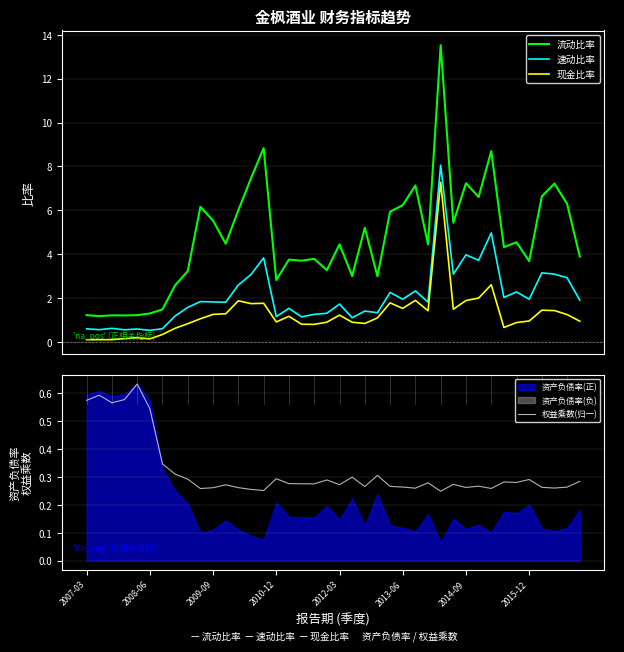

True or false: 流动比率 and 速动比率 cross at least once.

False